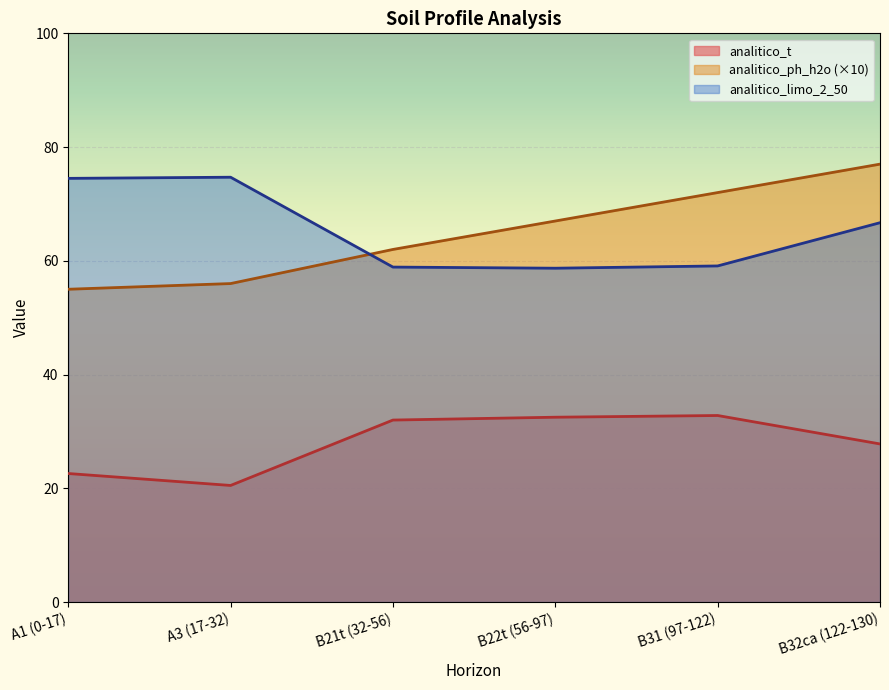

What value does the analitico_ph_h2o series have at B22t (56-97)?

67.0